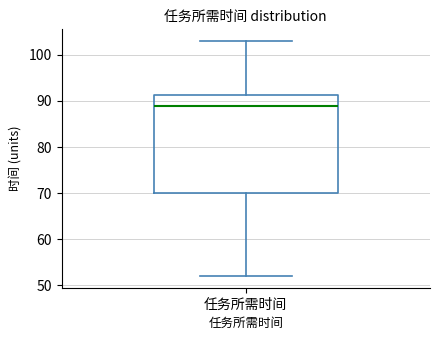

Transcribe this box plot: give where the median line is, the range the box spans, and where the two whiskers end, as read against the y-axis. The values are not printed on the chart, so give them approximately, as read against the axis.

median 89, box 70 to 91, whiskers 52 to 103